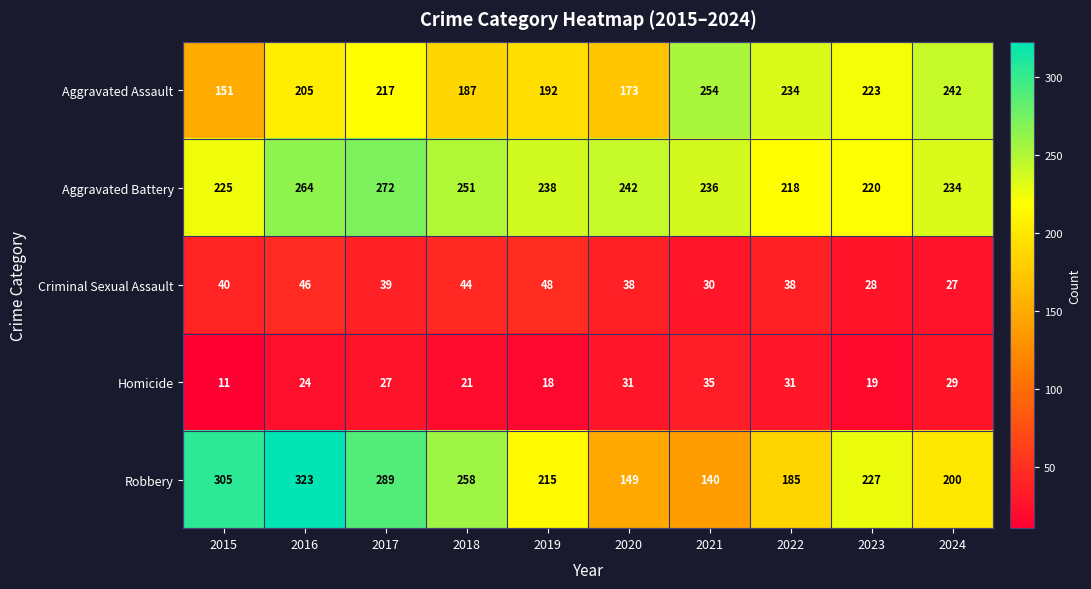

What is the difference between the Aggravated Battery values at 2021 and 2018?

15